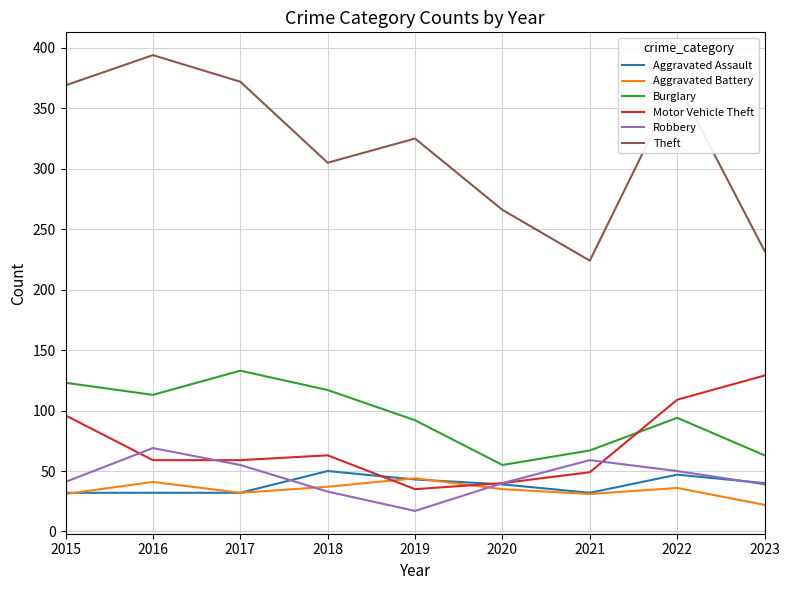

Is it true that Motor Vehicle Theft equals 63 at 2018?

True